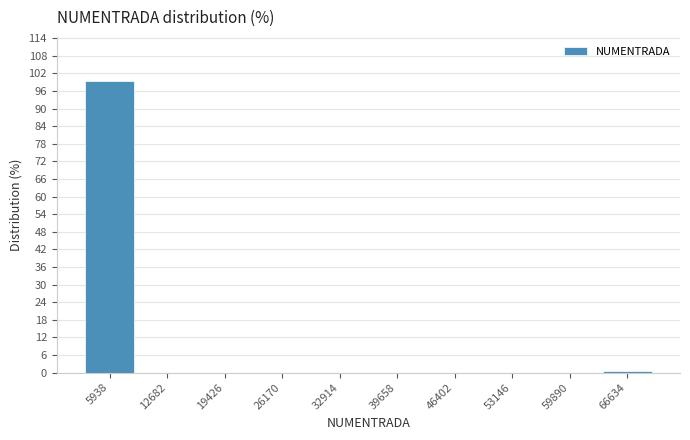

Reading left to right, transcribe this chart: for each bar, give the range it covers on the x-axis and its height. Neither the bar edges nor the heights are printed on the chart, so give them approximately, as read against the axes.

3000 to 9000: 99
9000 to 16000: 0
16000 to 23000: 0
23000 to 30000: 0
30000 to 36000: 0
36000 to 43000: 0
43000 to 50000: 0
50000 to 57000: 0
57000 to 63000: 0
63000 to 70000: under 1